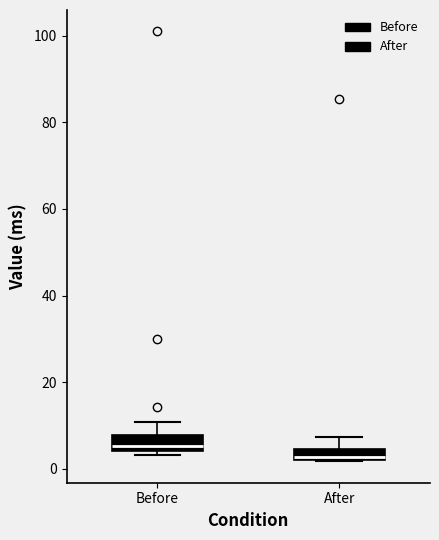

Where is the upper edge of the box for Before on the y-axis? The values are not printed on the chart, so give them approximately, as read against the axis.

8